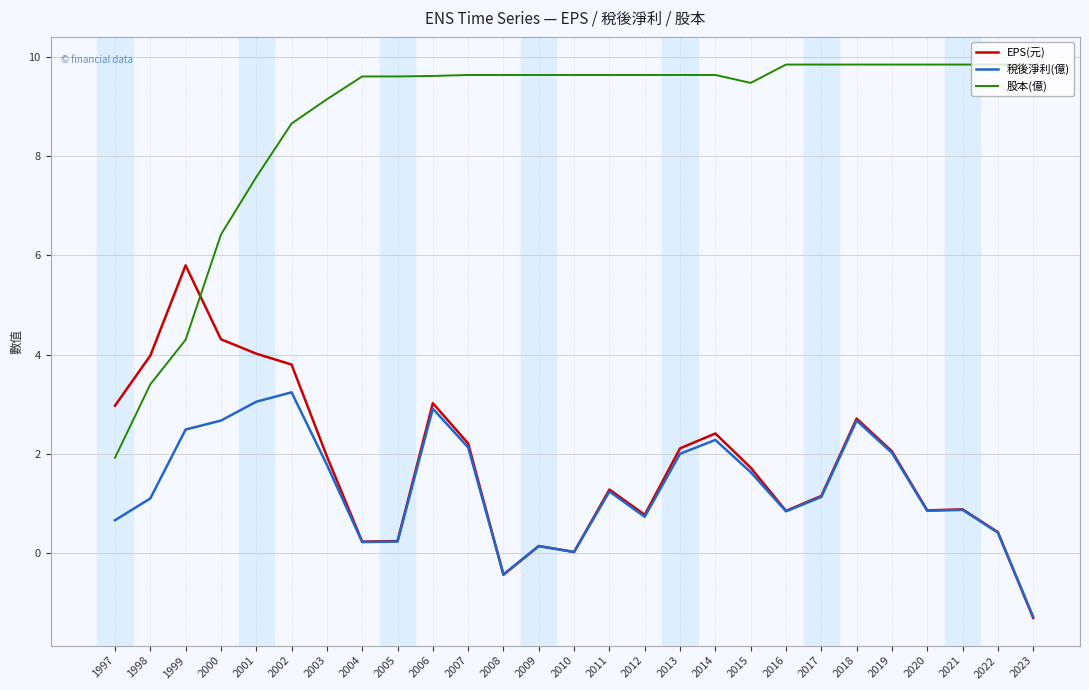

How many lines are shown in the chart?

3